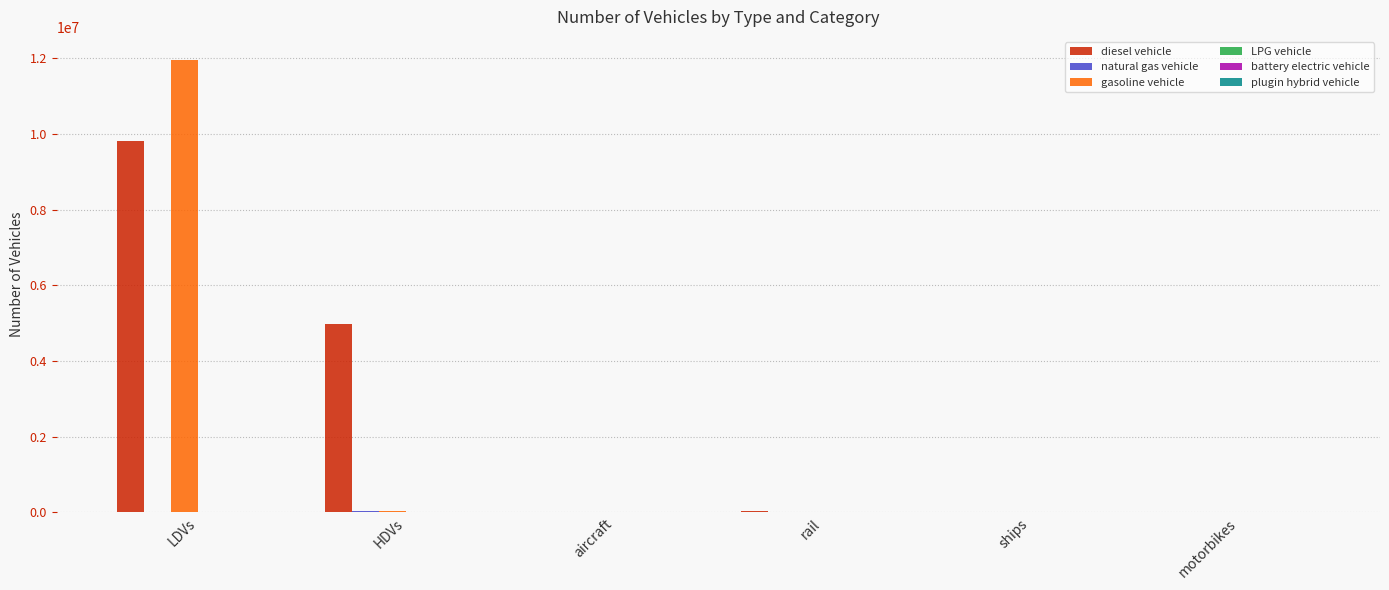

What is the greatest value displayed?

11972117.5